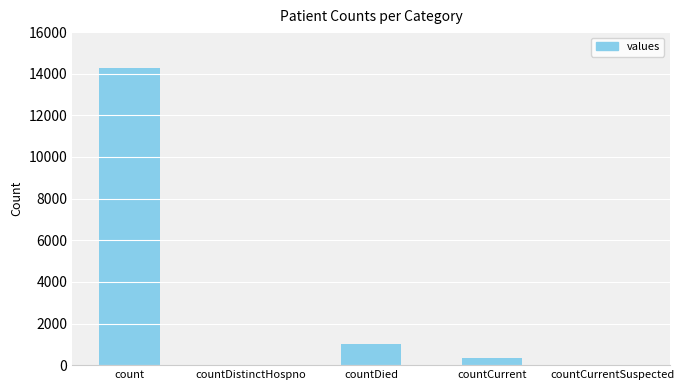

What is the ratio of the value at count to the value at countCurrent?

42.5